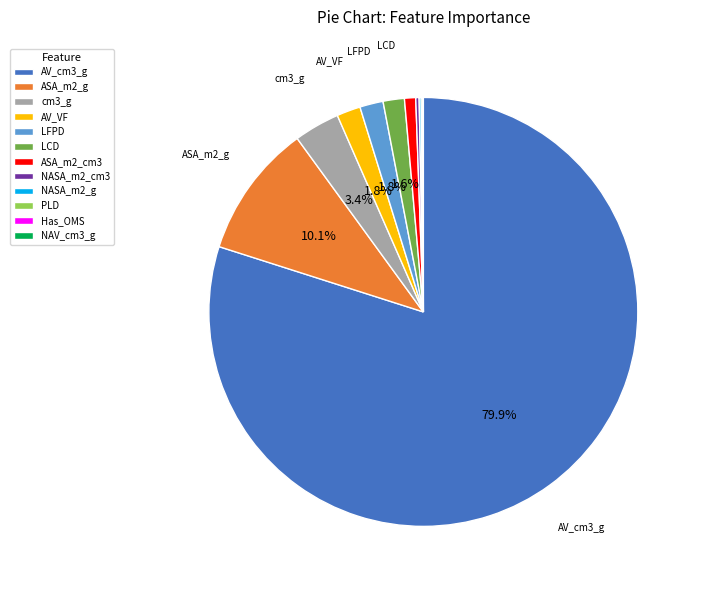

Combined, do LFPD and AV_cm3_g account for over 50%?

Yes